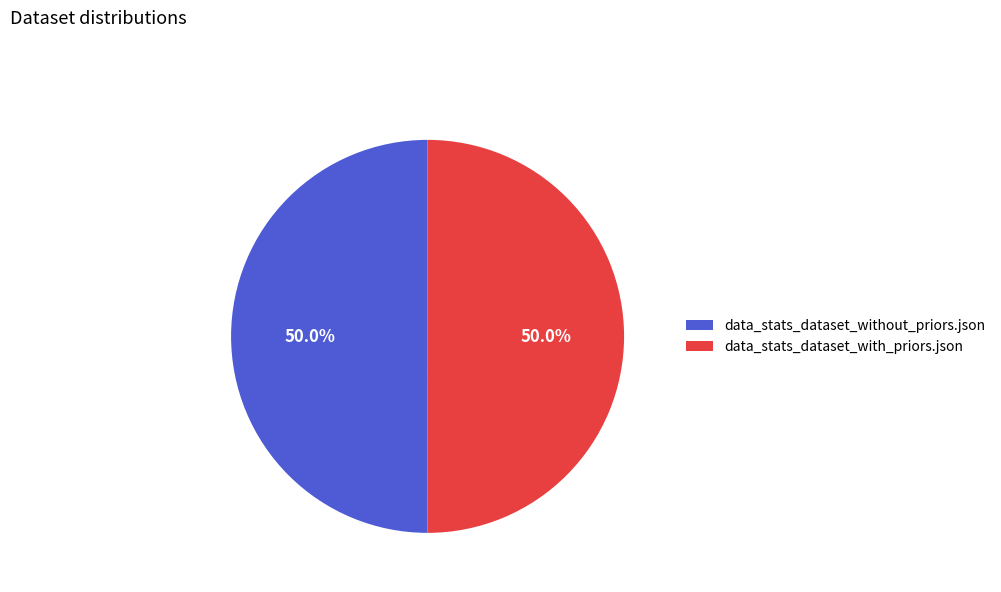

To the nearest percent, what portion does data_stats_dataset_with_priors.json represent?

50%